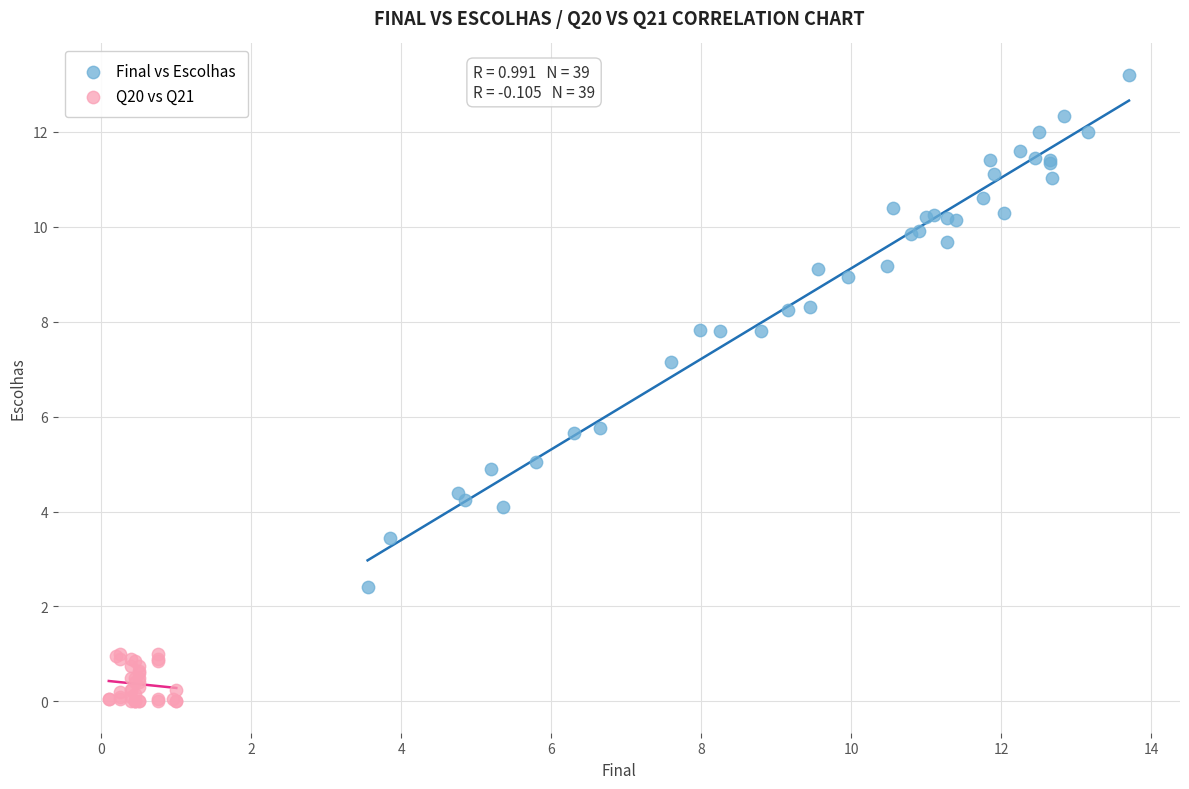

Which series reaches the minimum Y coordinate?

Q20 vs Q21